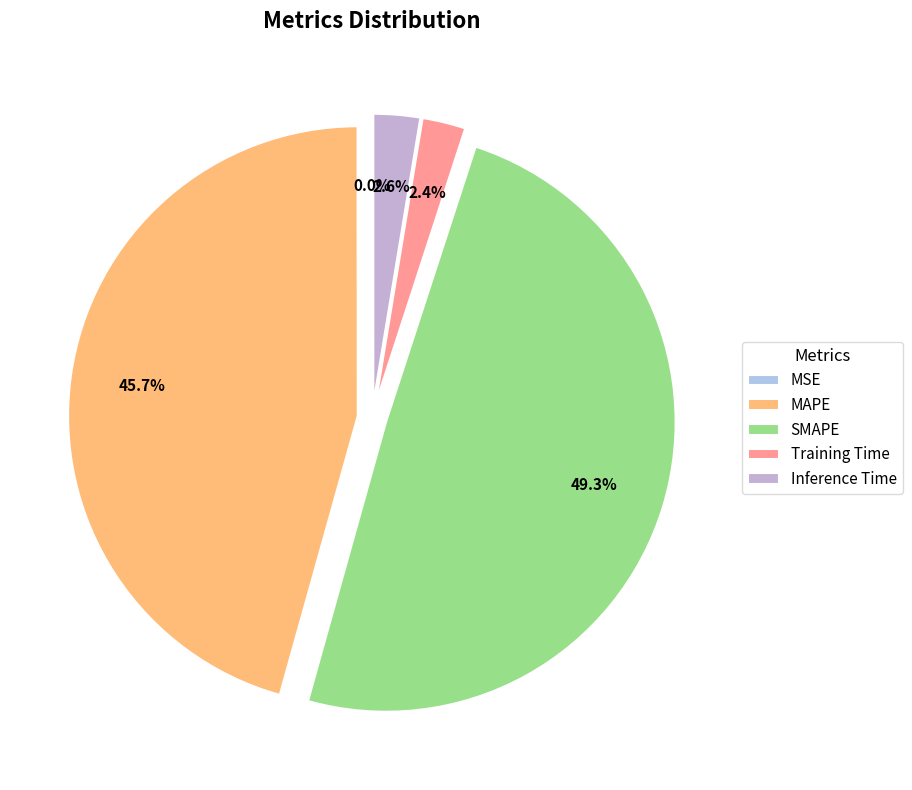

Which slice is the smallest?

MSE